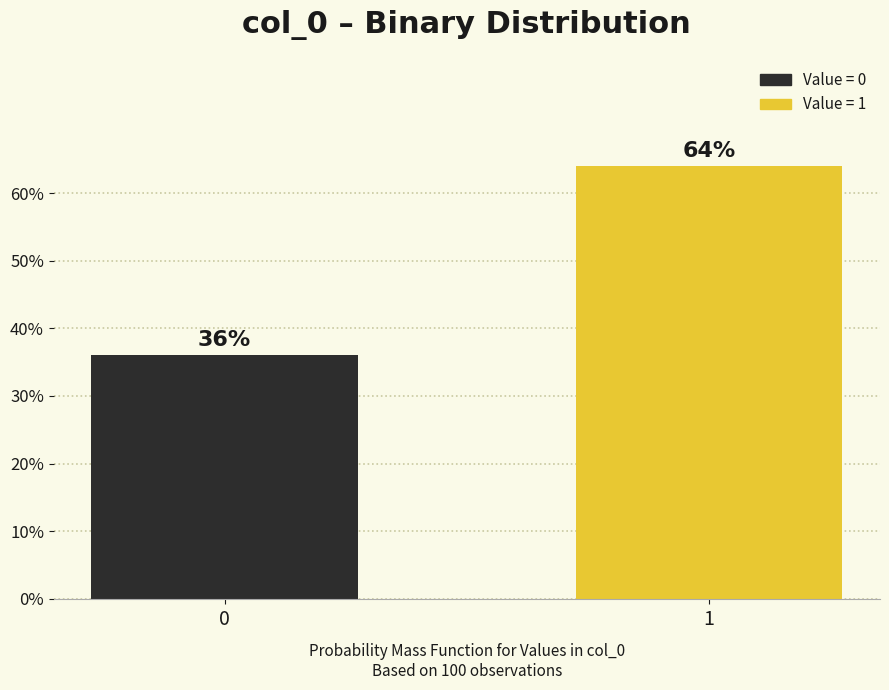

Reading right to left, extract all data points from this chart.

1=64	0=36